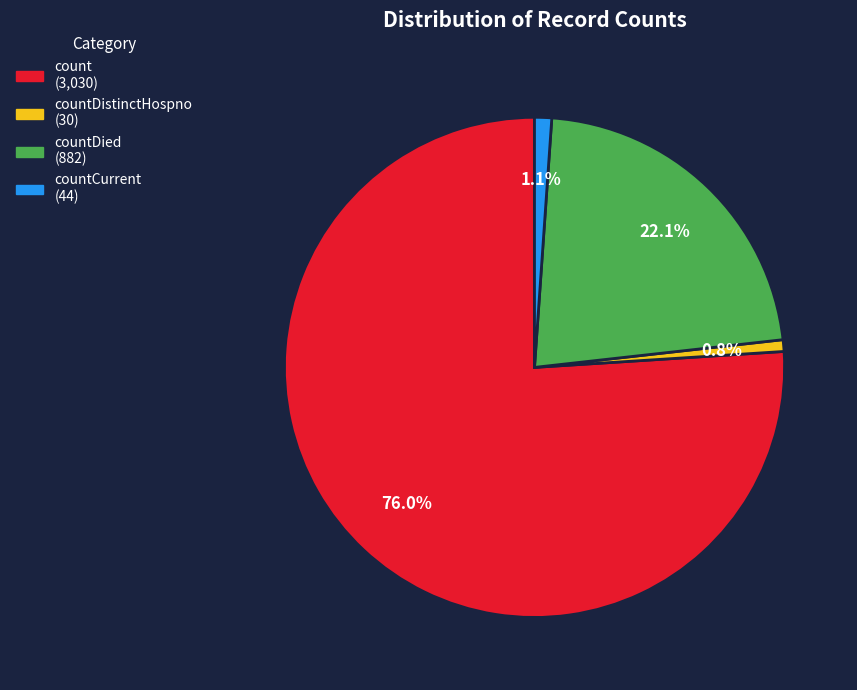

Is there any slice that represents more than half of the pie?

Yes